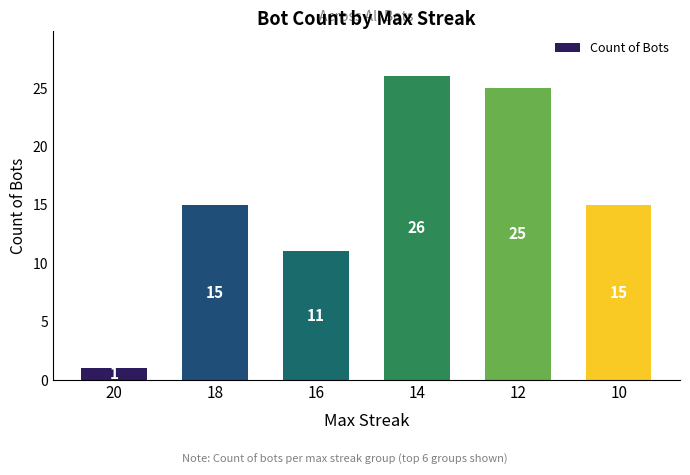

The value at 14 is 45. True or false?

False